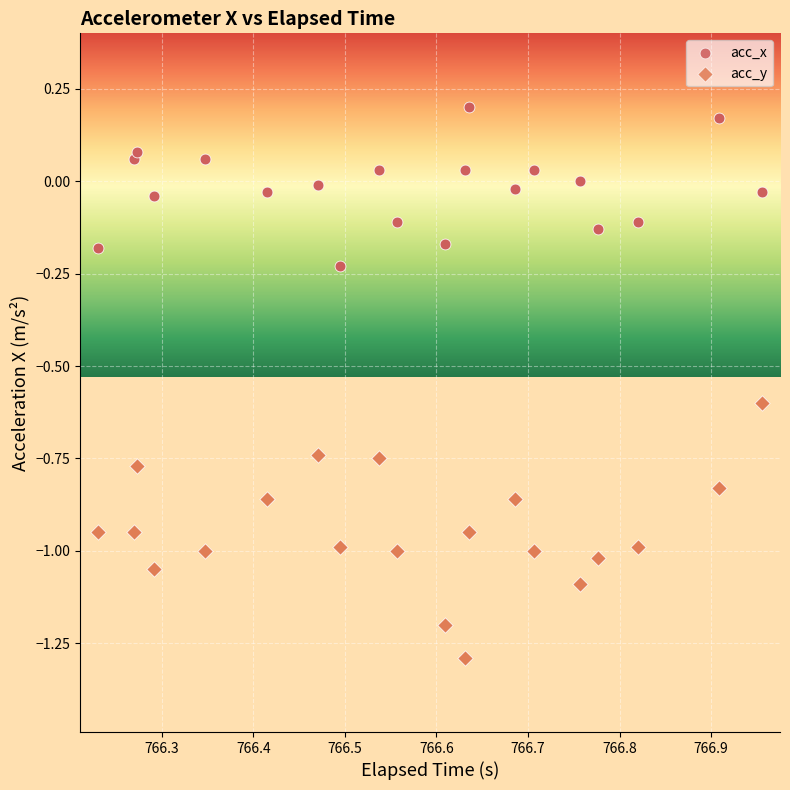

What is the X range (max minus min) for the scatter plot?

0.7